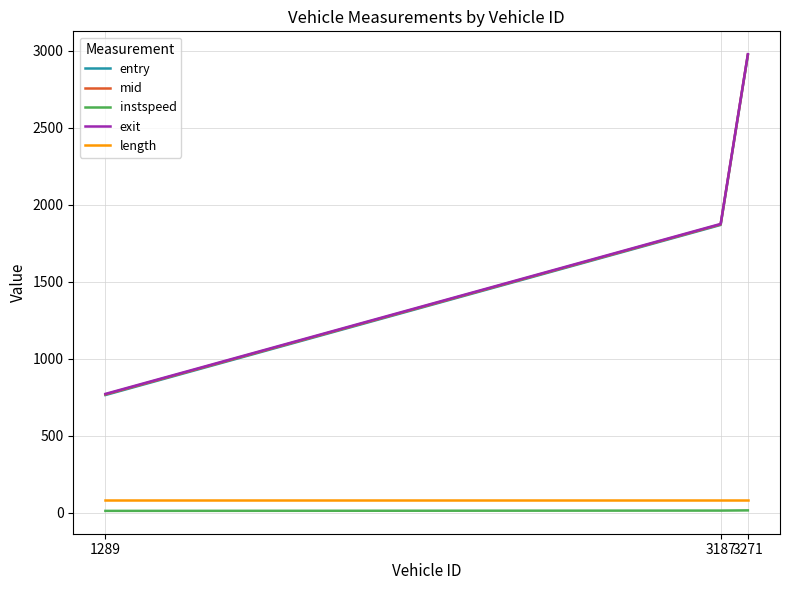

The value of mid at 1289 is 767.0. True or false?

True